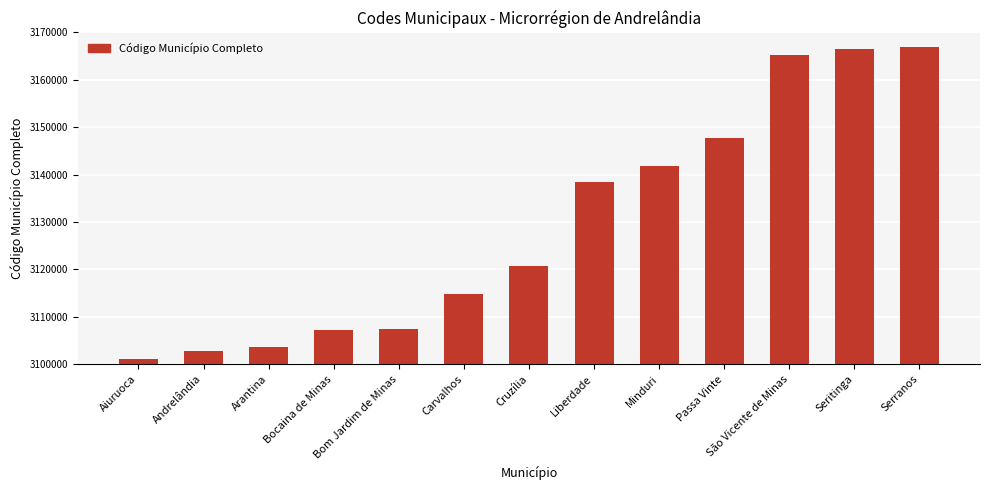

What is the difference between the second highest and second lowest values?

63599